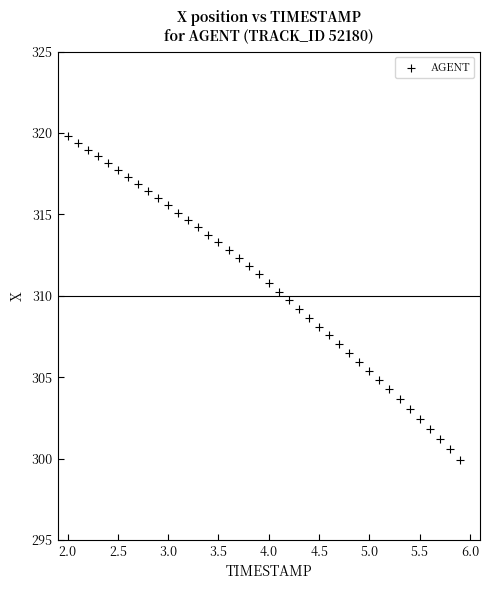

What is the range of X values (max minus min)?

3.9